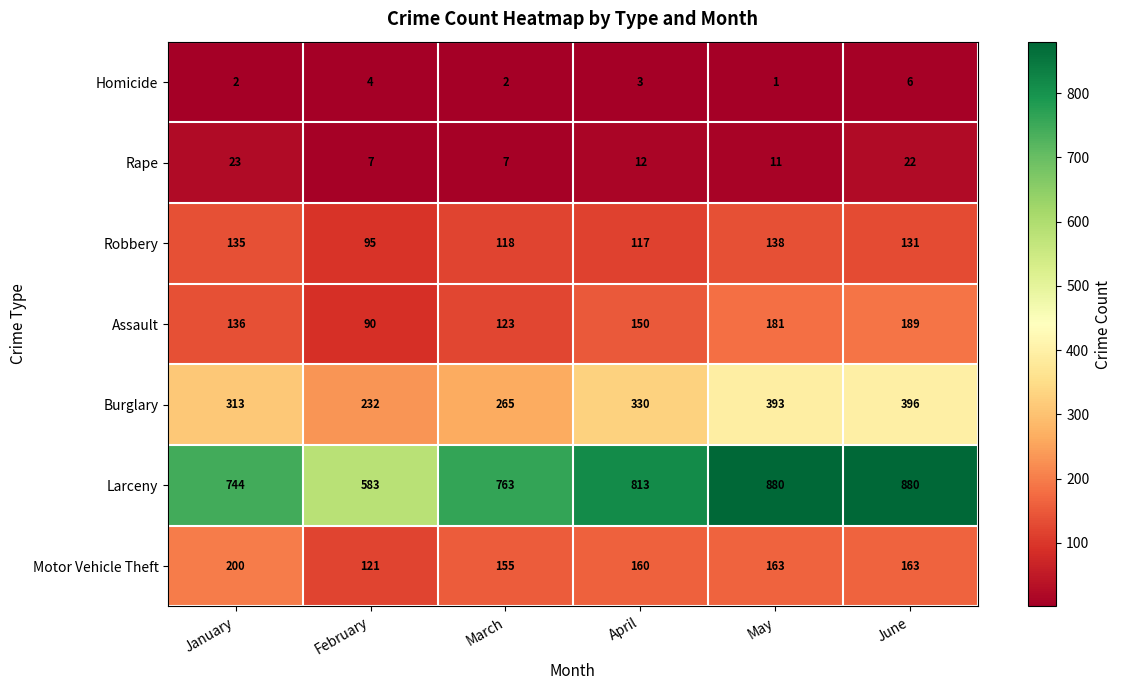

Which category has the lowest value in the Larceny series?

February